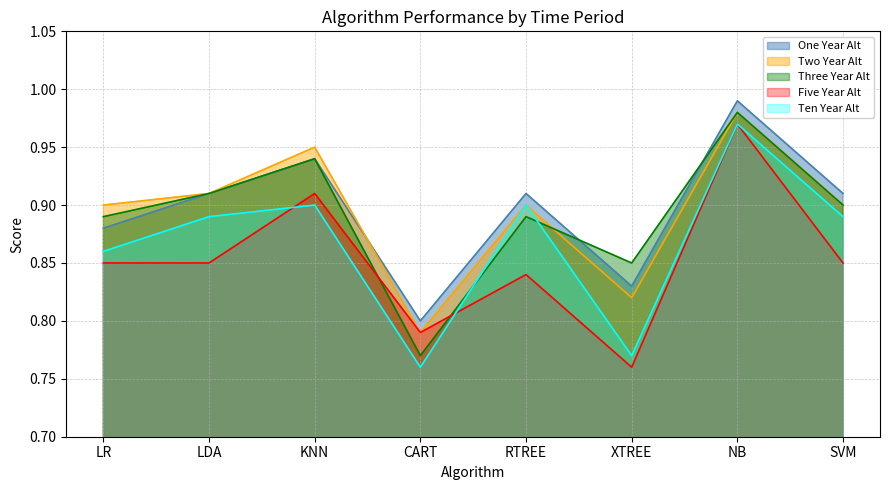

Is it true that Five Year Alt equals 0.8 at RTREE?

True